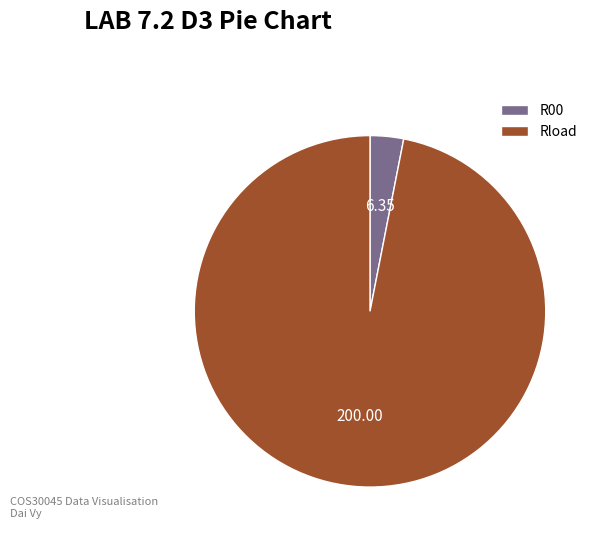

Which category has the biggest portion of the pie?

Rload